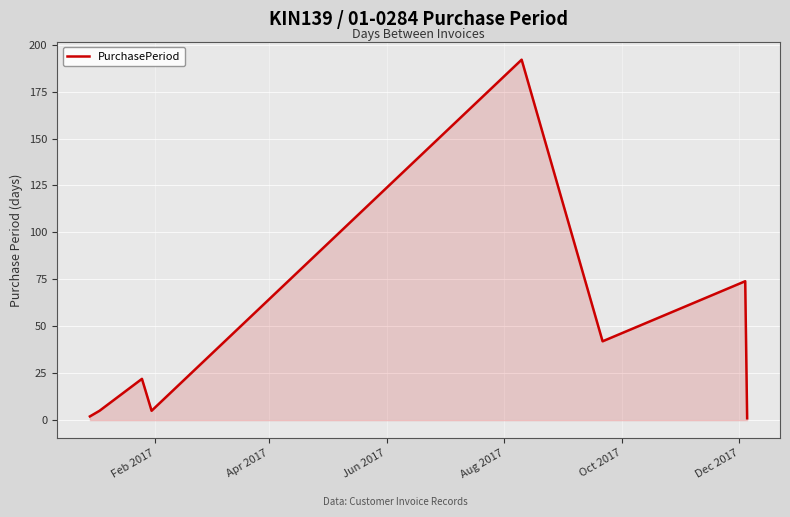

How many interior local peaks (higher than both neighbors) does the data have?

3